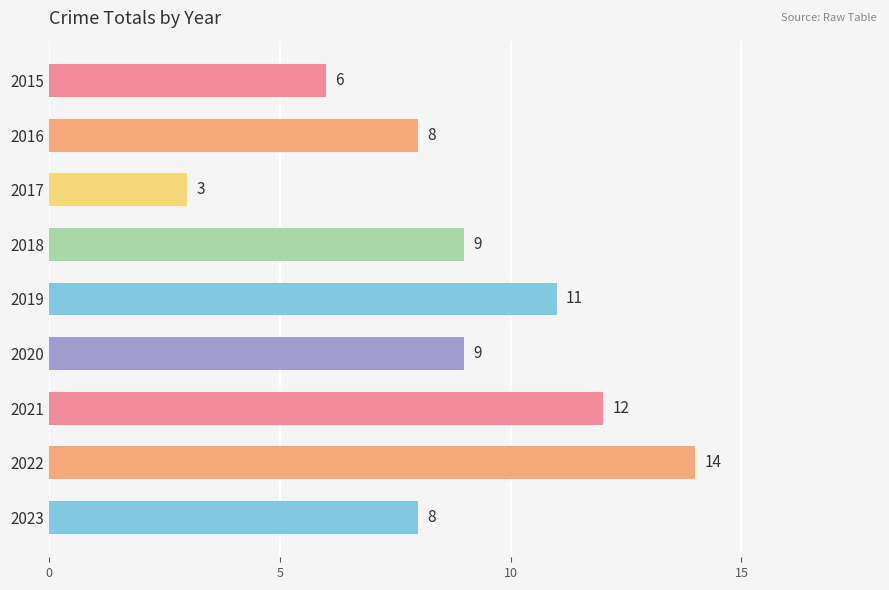

True or false: the data shows 14 at 2022.

True